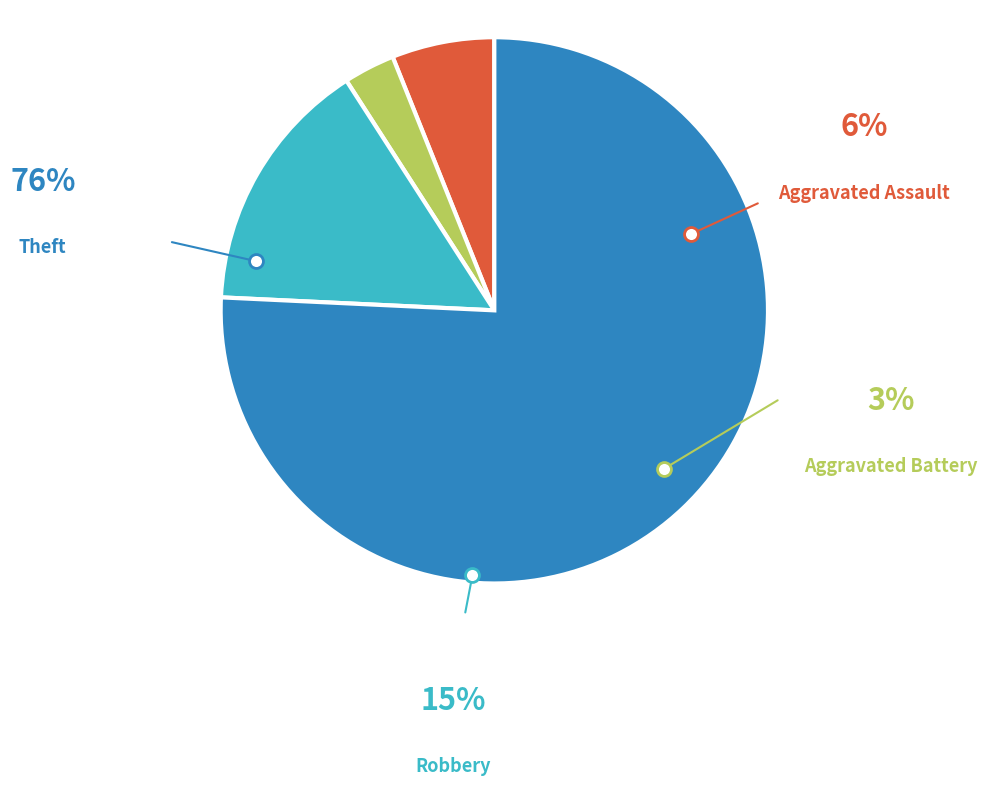

What portion of the pie excludes Theft?

24.2%